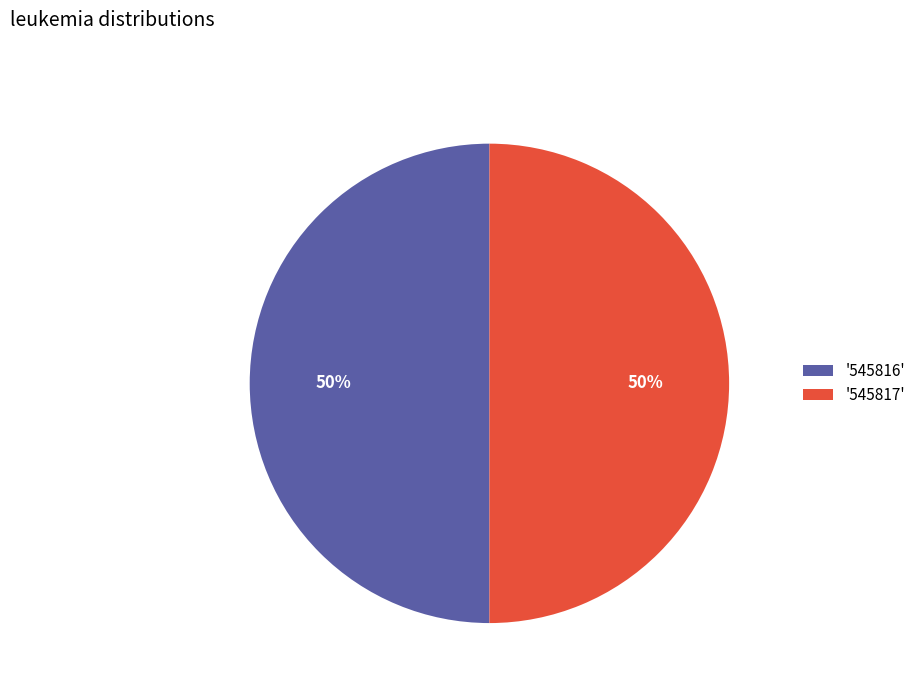

Is it true that '545817' is 38% of the pie?

False